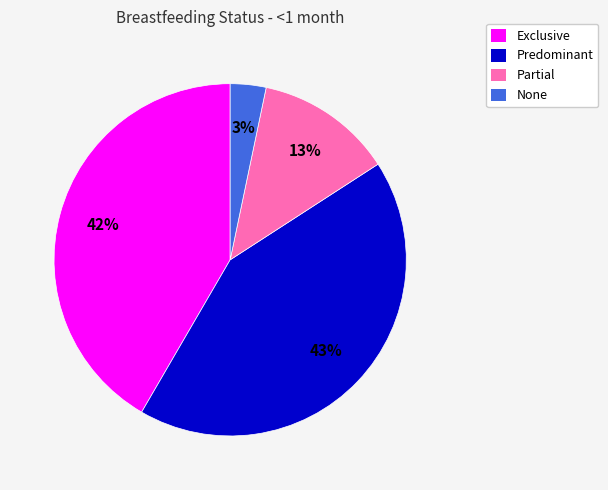

What percentage is the Partial slice, to the nearest percent?

13%